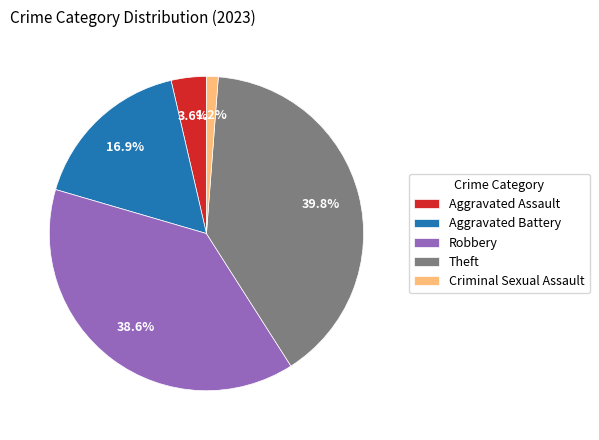

To the nearest percent, what is the difference between the largest and smallest slice percentages?

39%